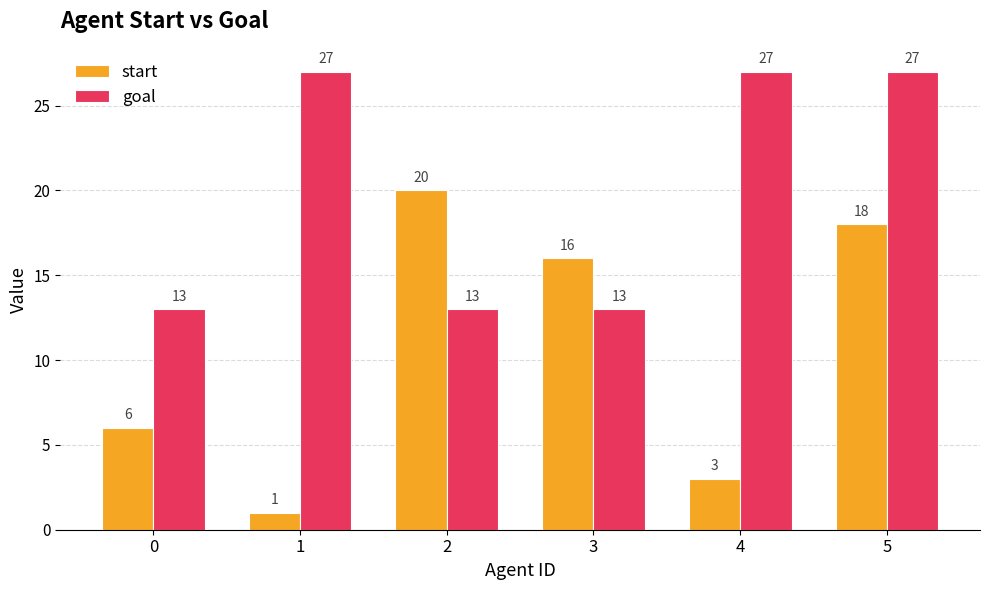

Rank the series by their maximum value, from highest to lowest.

goal, start